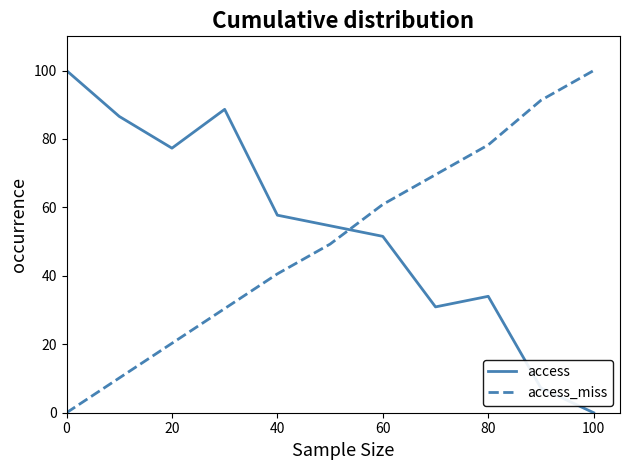

How many times do access and access_miss cross each other?

1